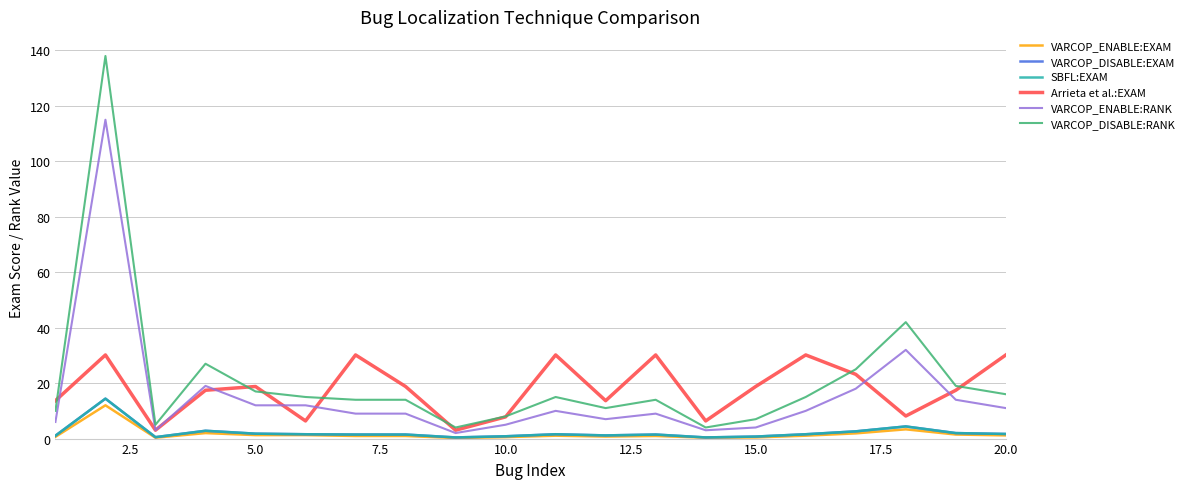

Is this an area chart (filled region under the line)?

No